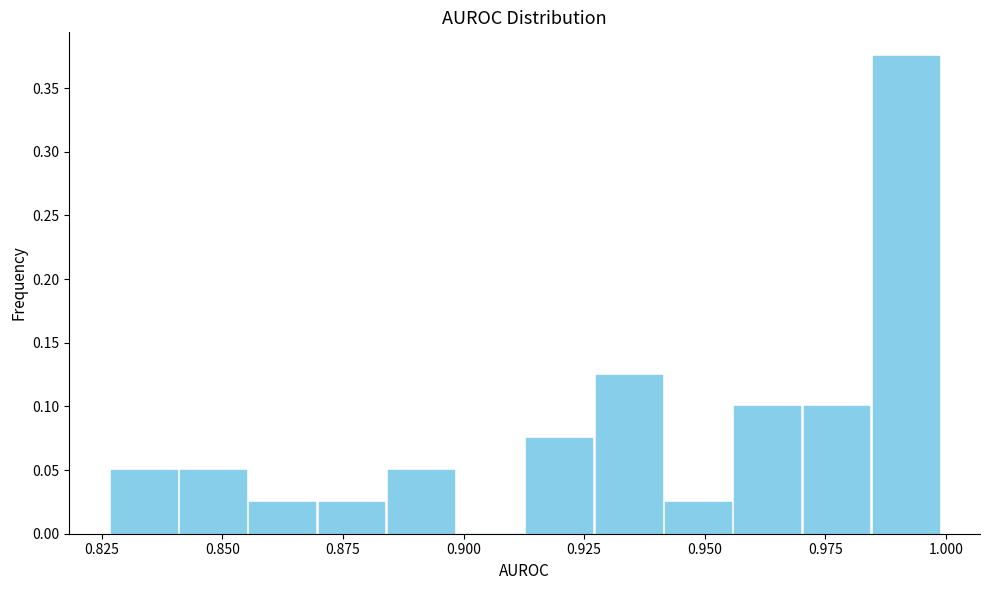

Read against the x-axis, roughly where is the centre of the tallest bar?

0.990